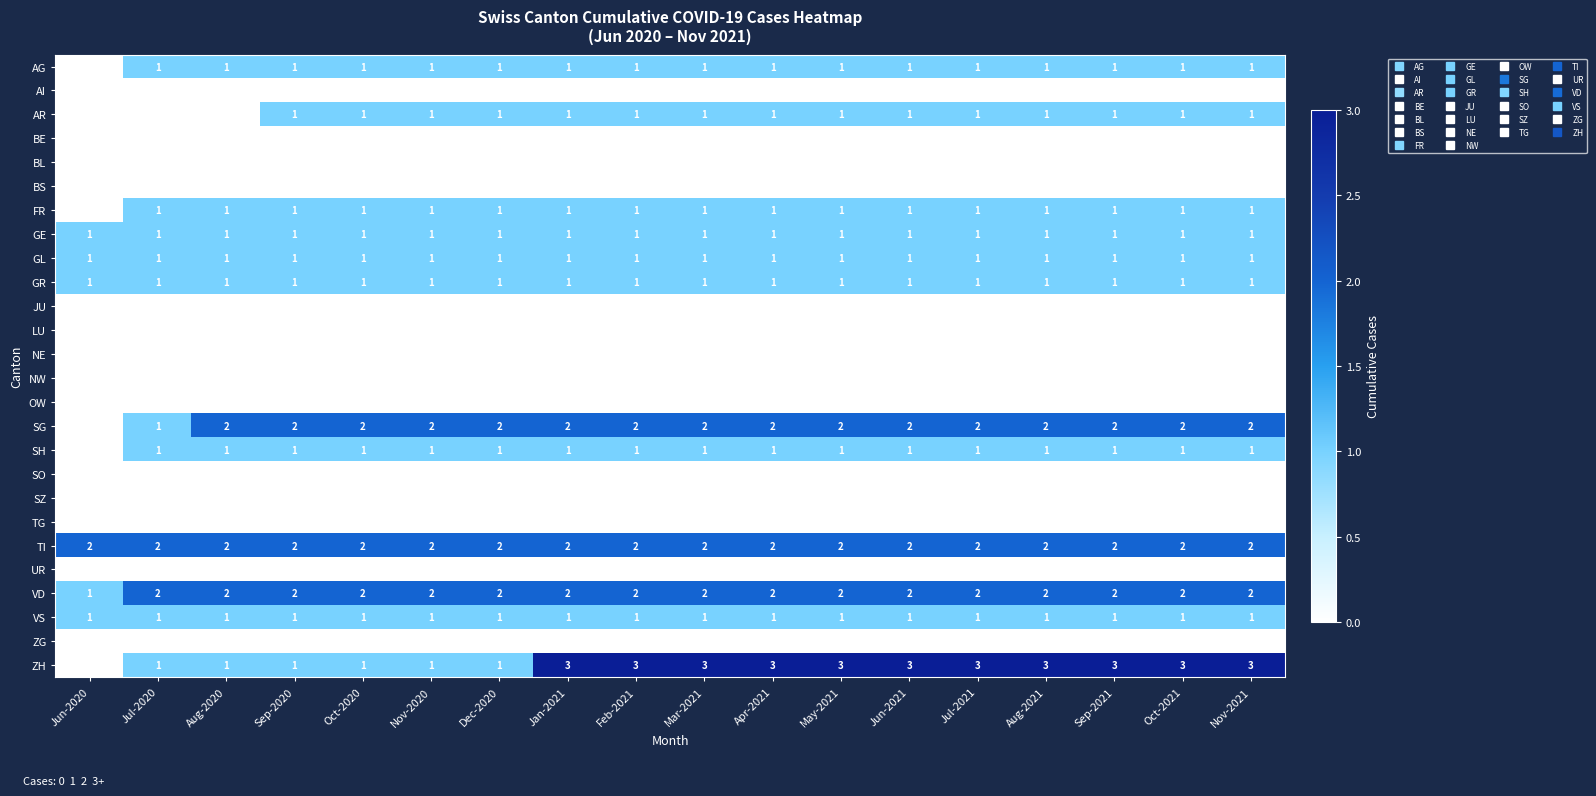

Which series changed the most between May-2021 and Oct-2021?

AG